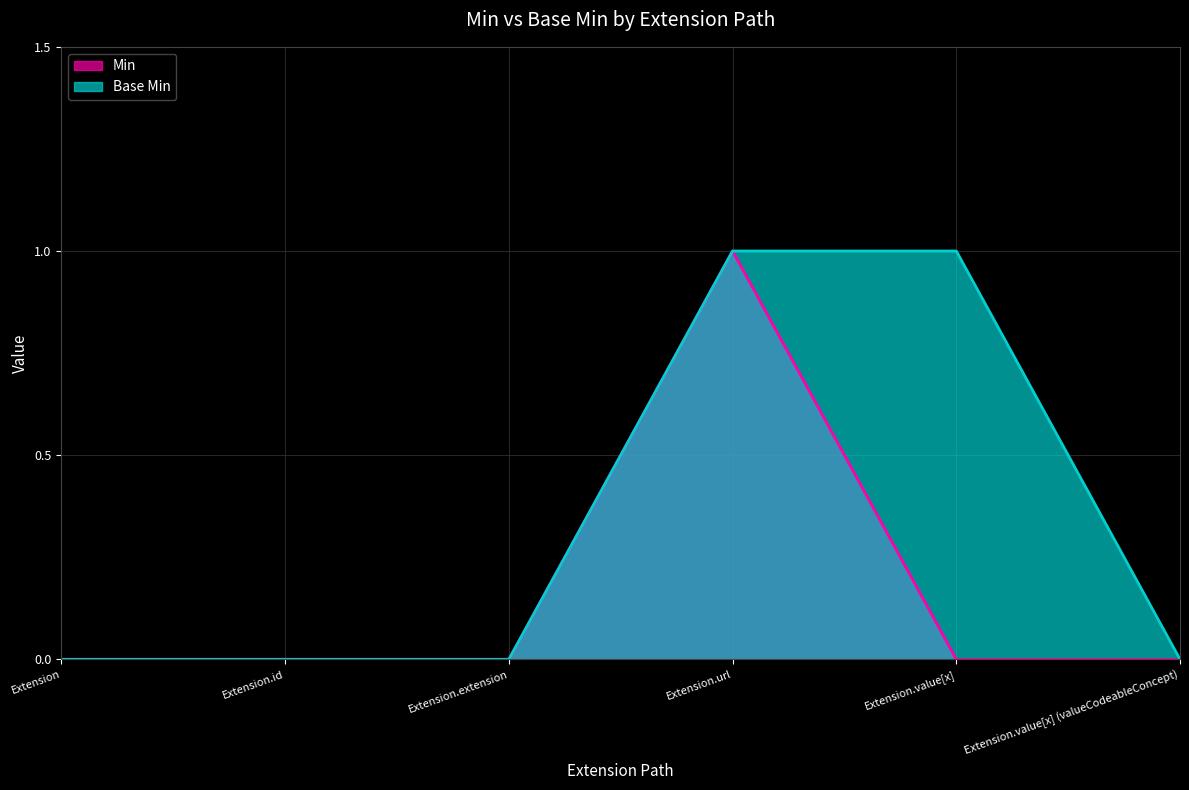

Rank the categories by Base Min value from lowest to highest.

Extension, Extension.id, Extension.extension, Extension.value[x] (valueCodeableConcept), Extension.url, Extension.value[x]